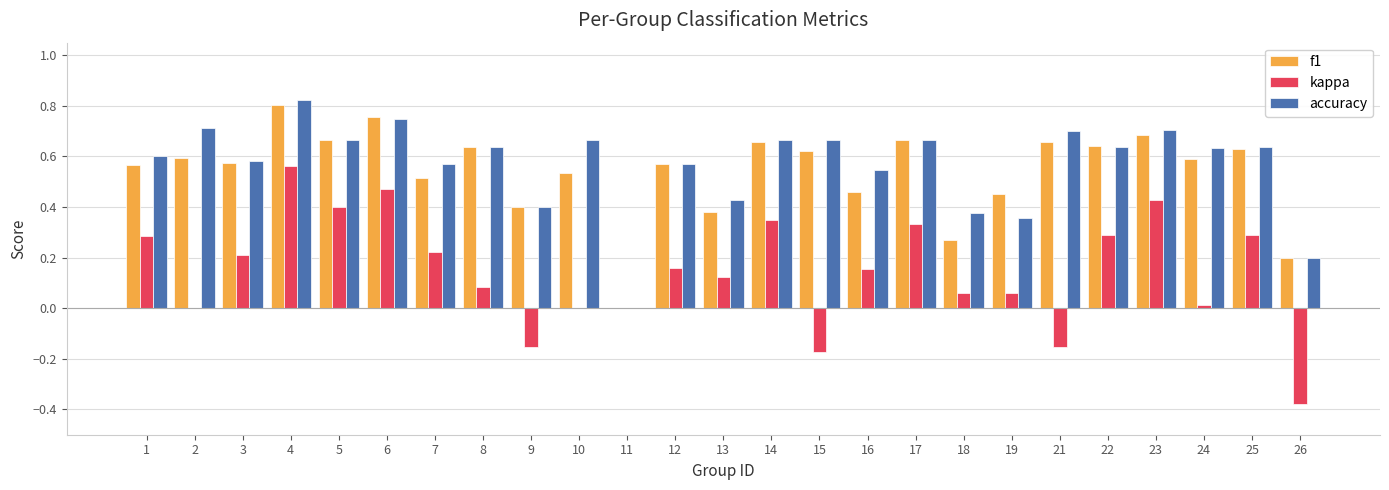

True or false: kappa has a value of 0.3 at 17.

True